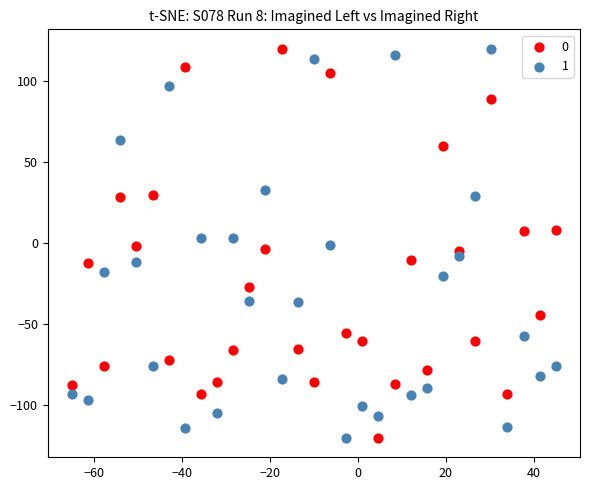

What is the X range (max minus min) for the scatter plot?

110.0